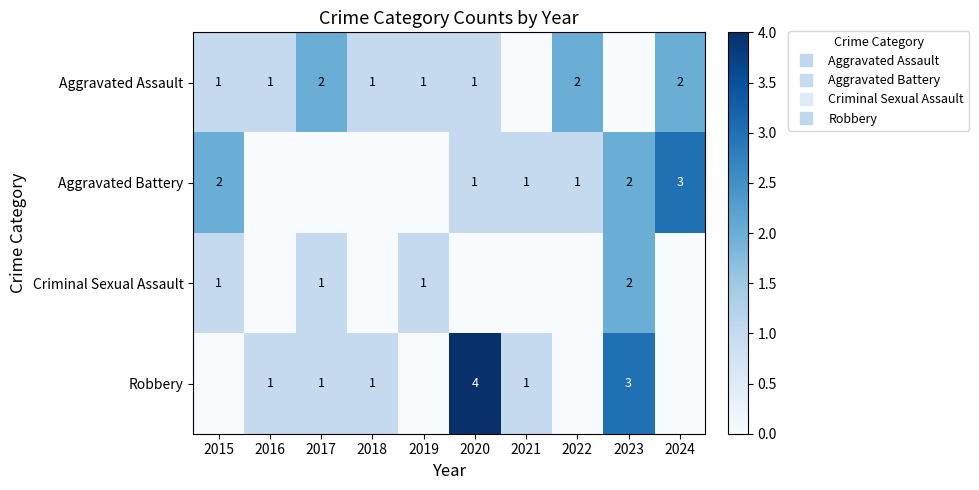

True or false: Robbery has a value of 1 at 2017.

False